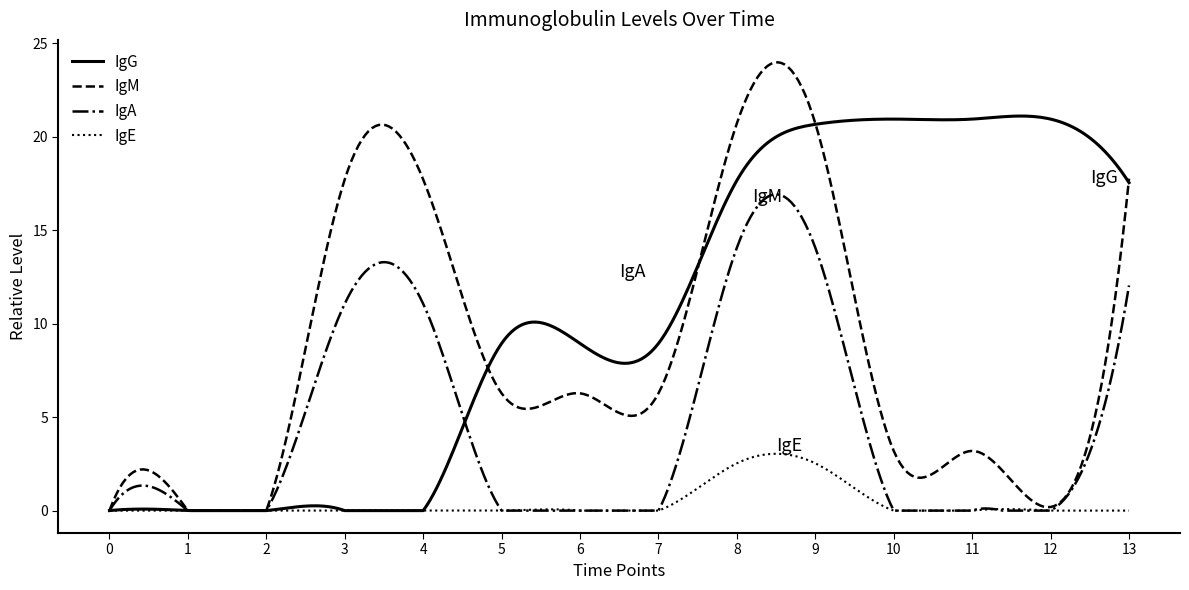

How many lines are shown in the chart?

4